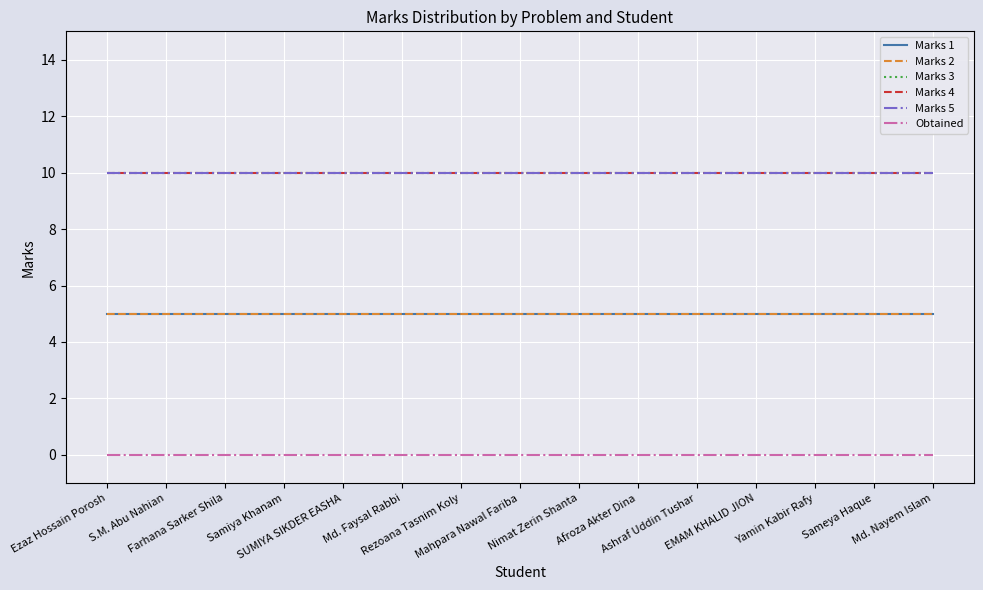

Does the chart display data point markers on the line(s)?

No